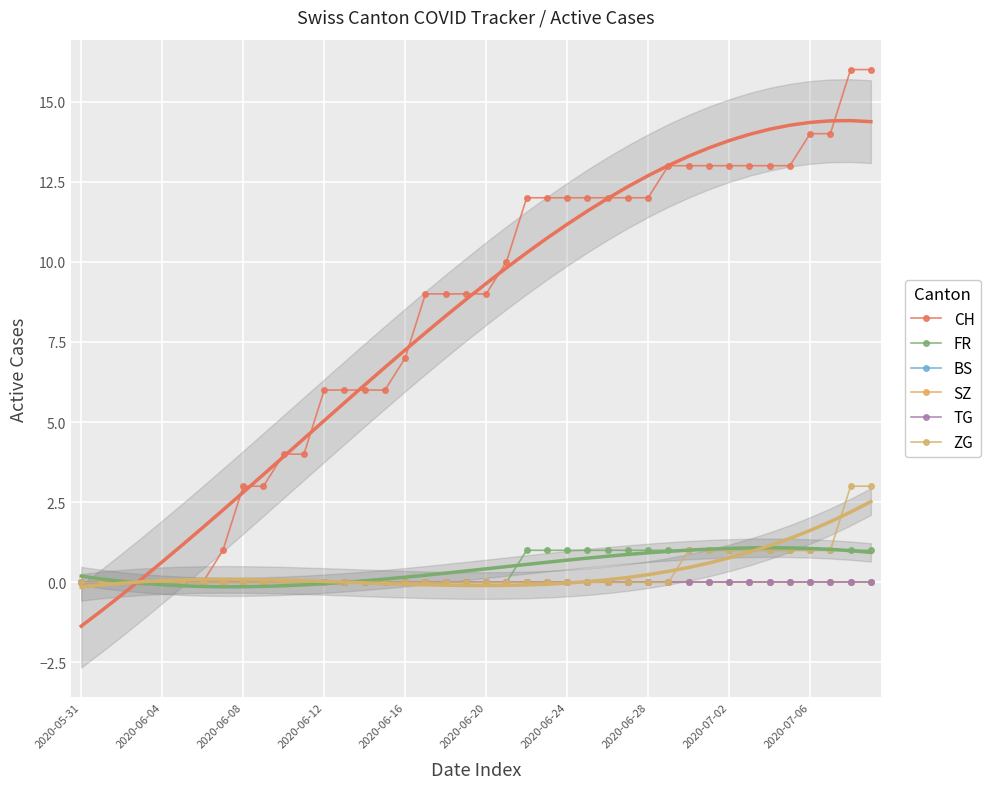

How many values in ZG are above zero?

10